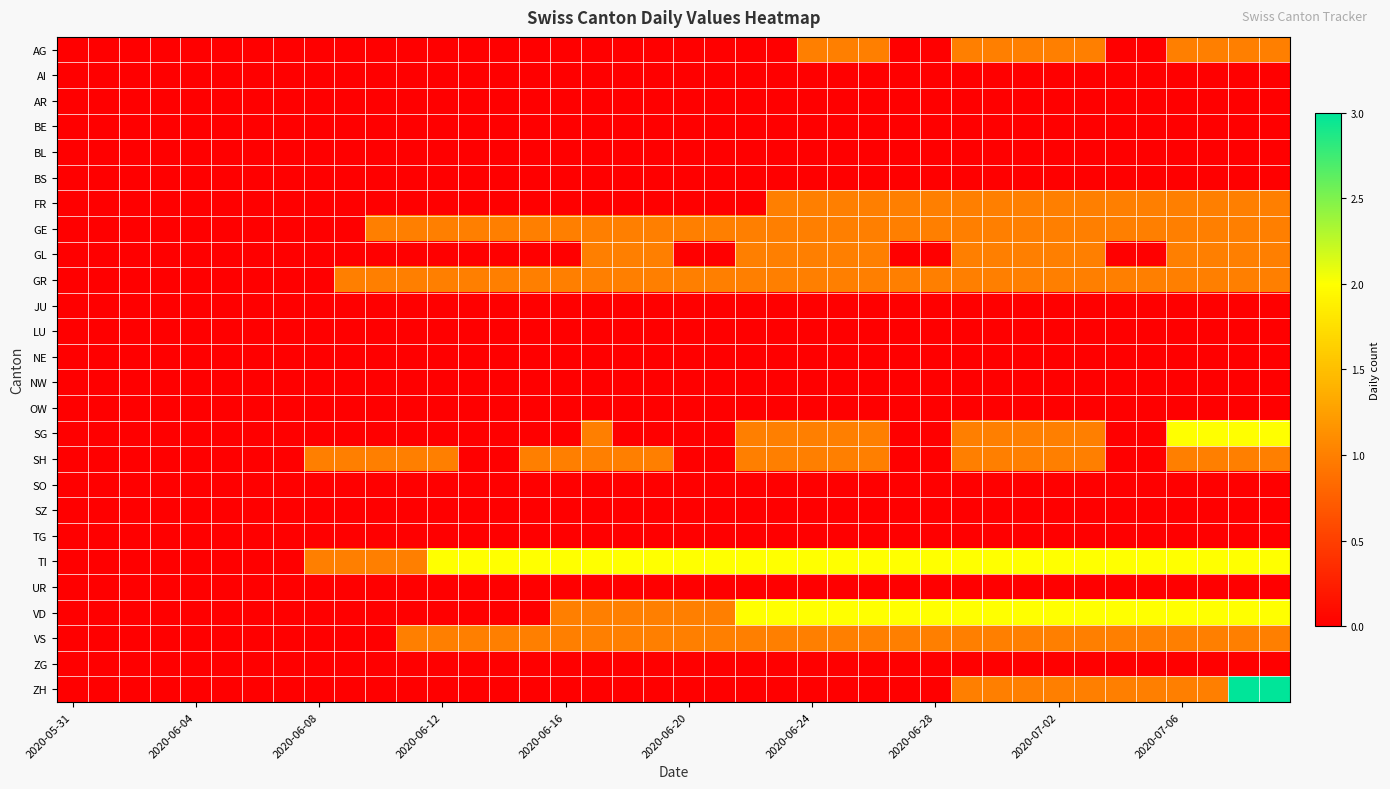

Which series has the largest range (max minus min)?

ZH